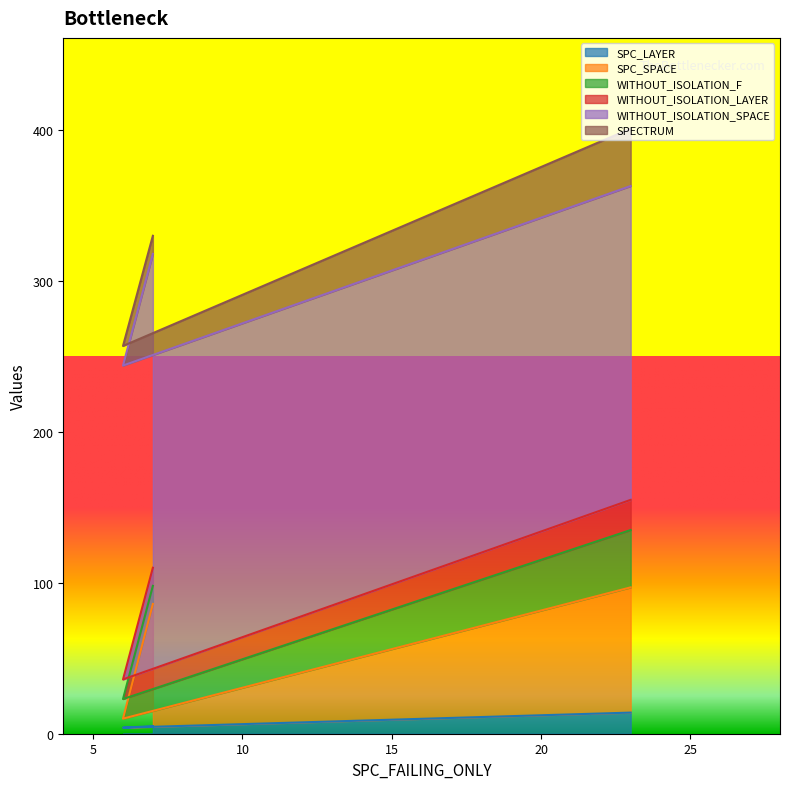

Reading left to right, extract all data points from this chart.

SPC_LAYER: 7=5	6=4	23=14
SPC_SPACE: 7=81	6=6	23=83
WITHOUT_ISOLATION_F: 7=12	6=13	23=38
WITHOUT_ISOLATION_LAYER: 7=12	6=13	23=20
WITHOUT_ISOLATION_SPACE: 7=208	6=208	23=208
SPECTRUM: 7=12	6=13	23=38